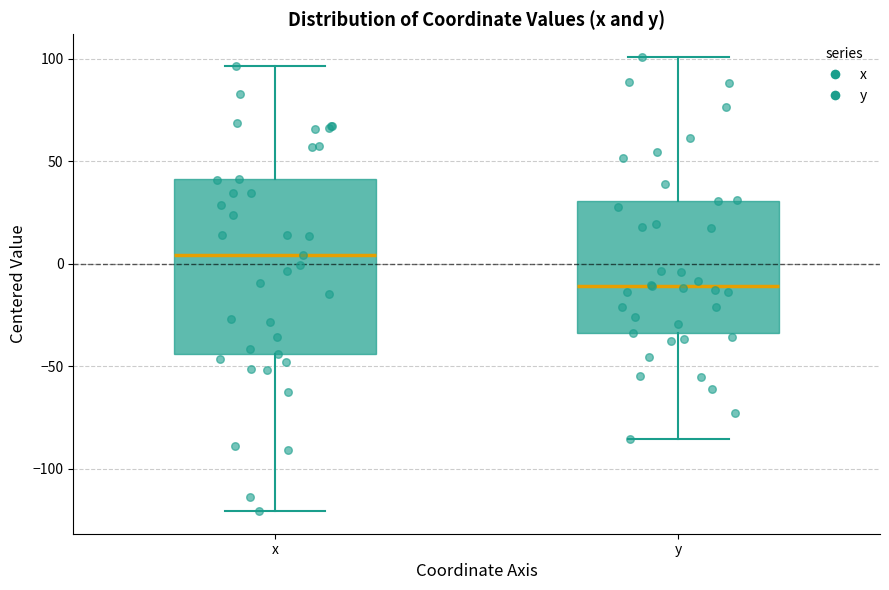

Which box's median line is the highest?

x